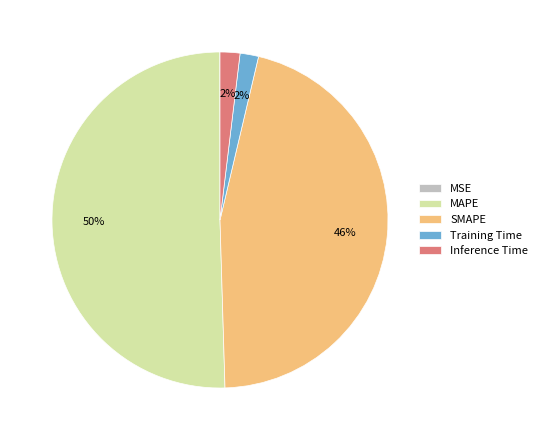

Does SMAPE account for over 50% of the chart?

No